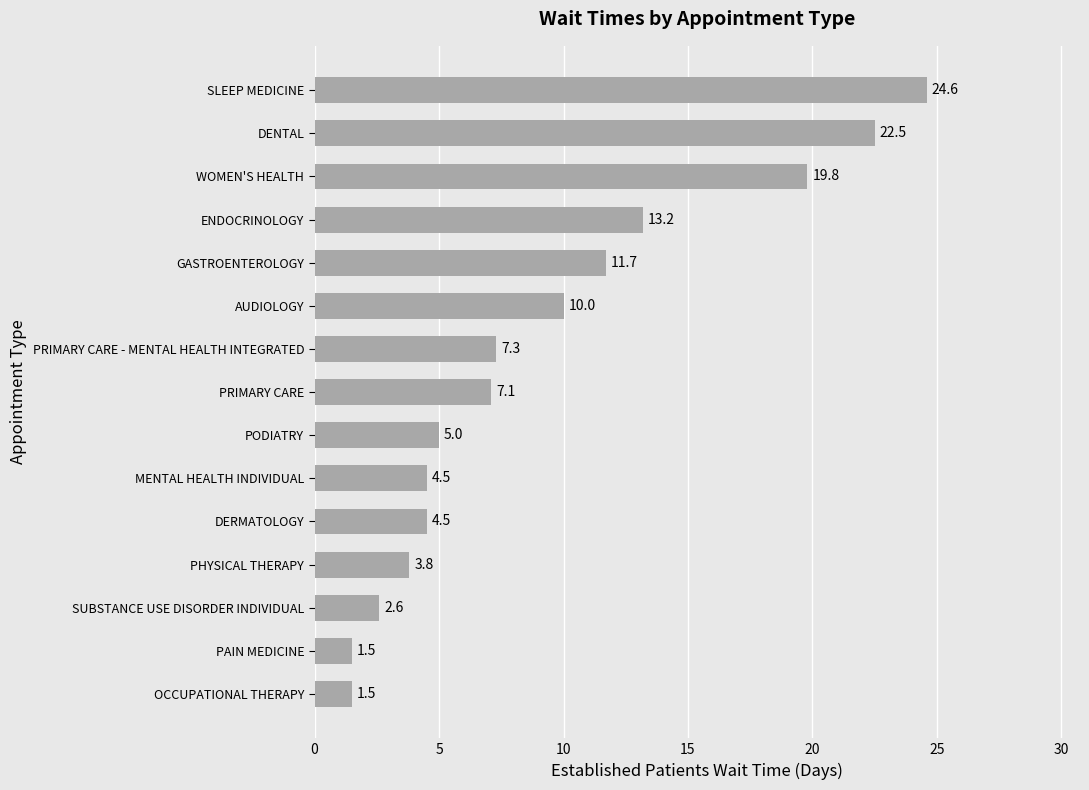

Is it true that the value at MENTAL HEALTH INDIVIDUAL is 4.5?

True